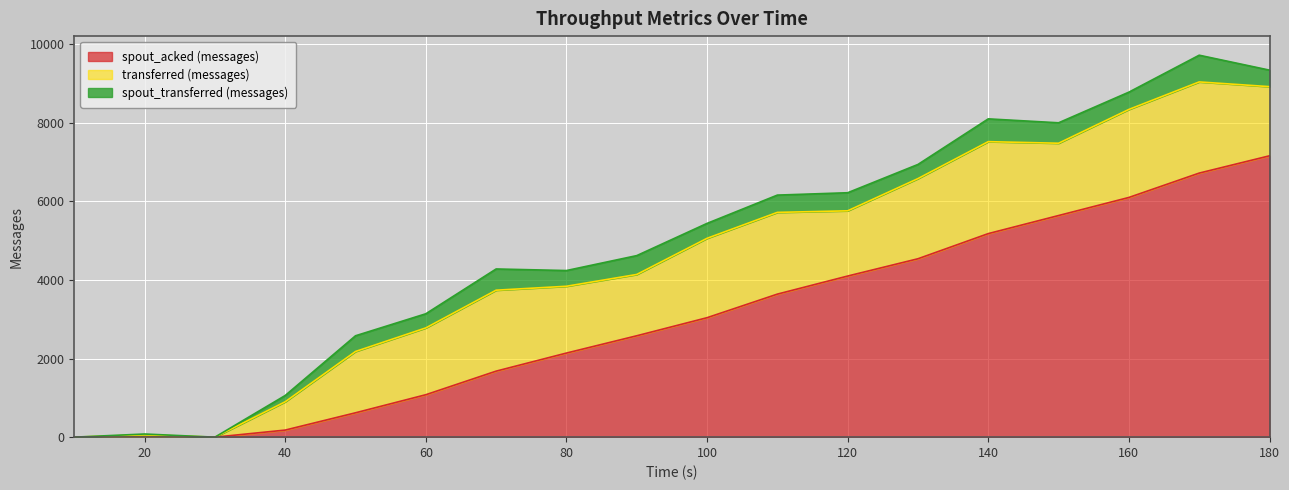

At 70, list the series in order from largest to smallest.

transferred (messages), spout_acked (messages), spout_transferred (messages)